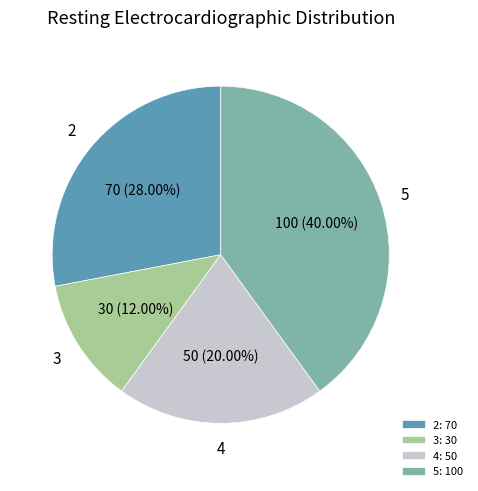

True or false: 5 accounts for 49% of the total.

False